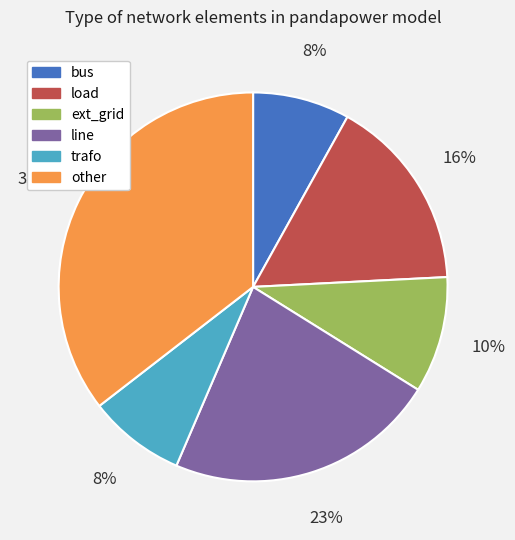

Is it true that line is 16% of the pie?

False